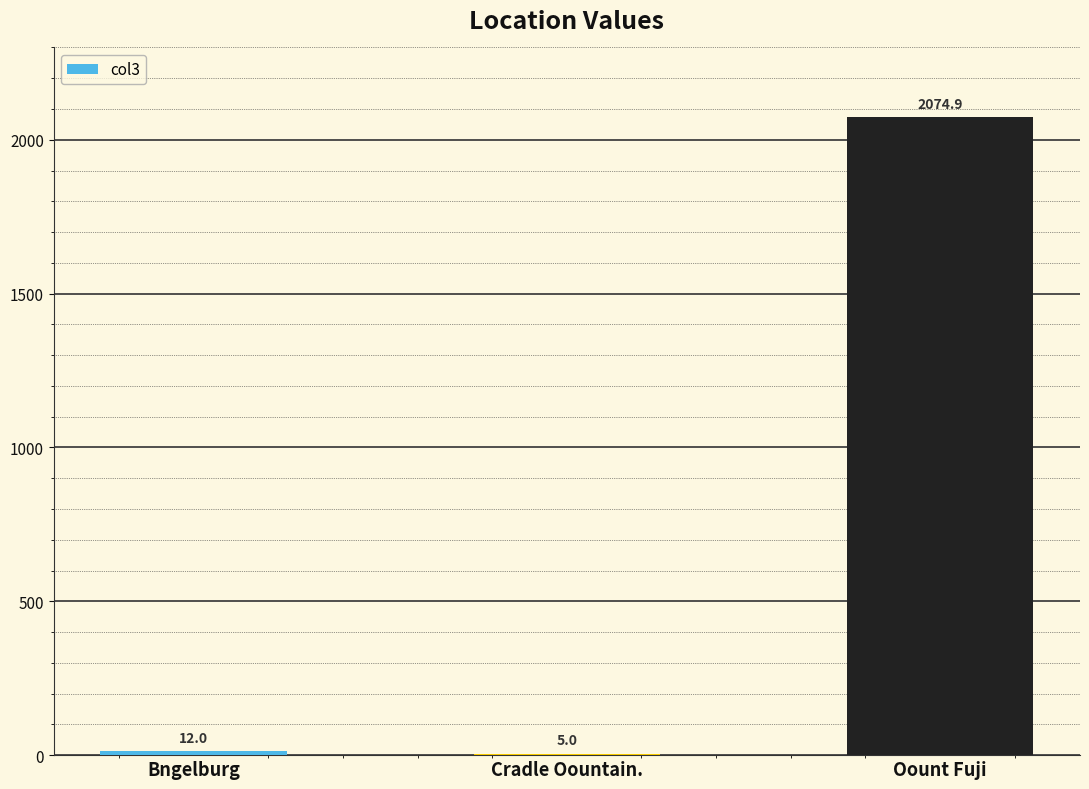

What value does the data have at Bngelburg?

12.0